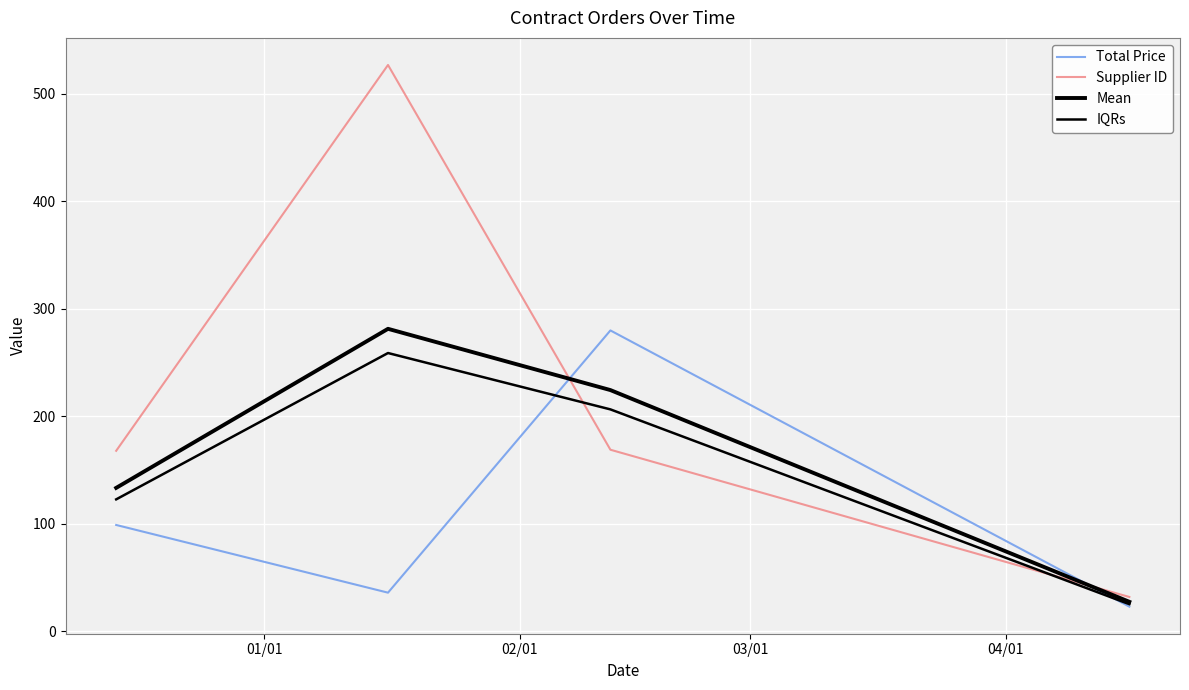

How many lines are shown in the chart?

4